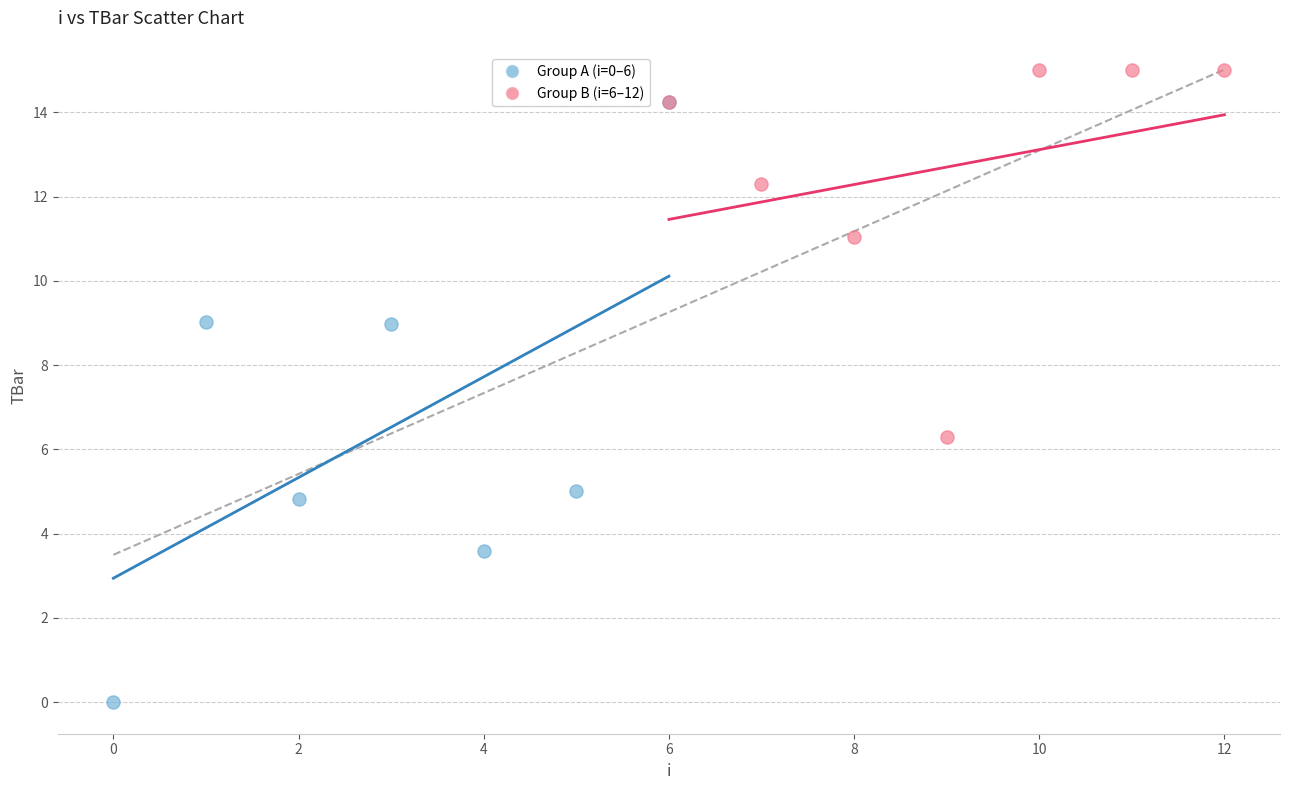

Which series reaches the minimum Y coordinate?

Group A (i=0–6)